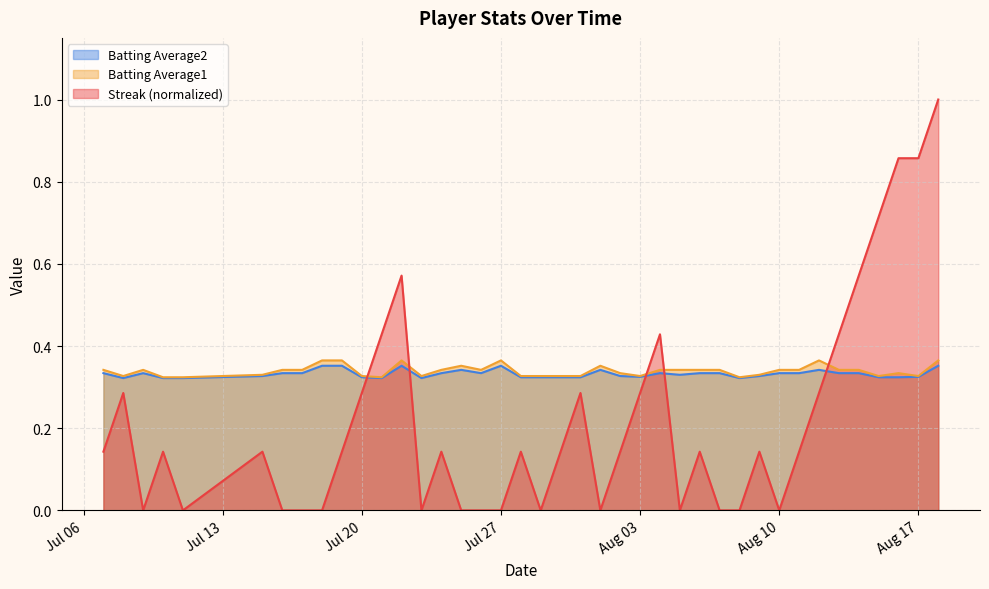

What is the sum of all Streak values?

8.9